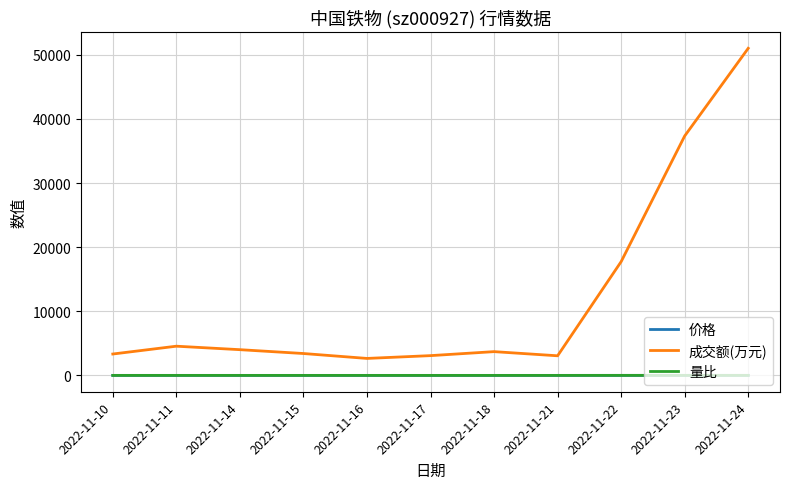

The value of 量比 at 2022-11-17 is 0.9. True or false?

True